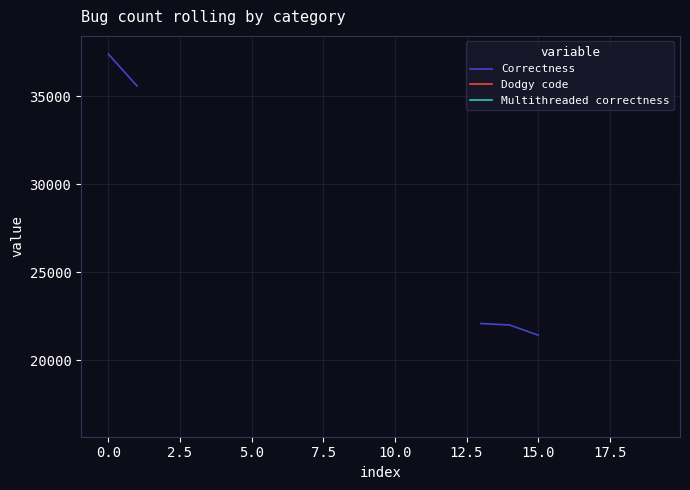

True or false: Correctness has more than 2 points higher than both neighbors.

False